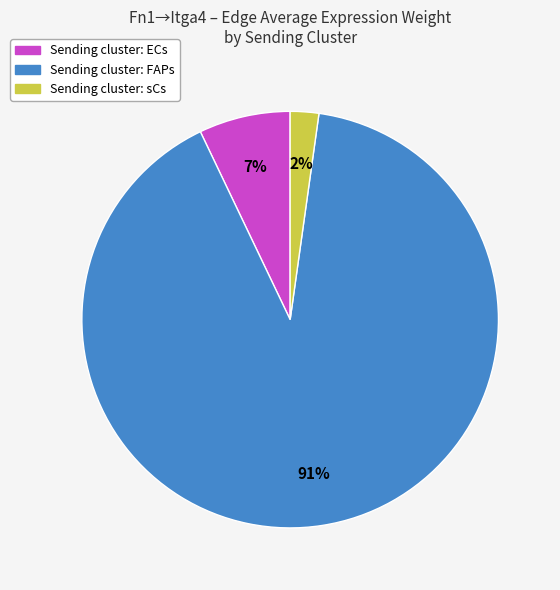

To the nearest percent, what is the average slice percentage?

33%